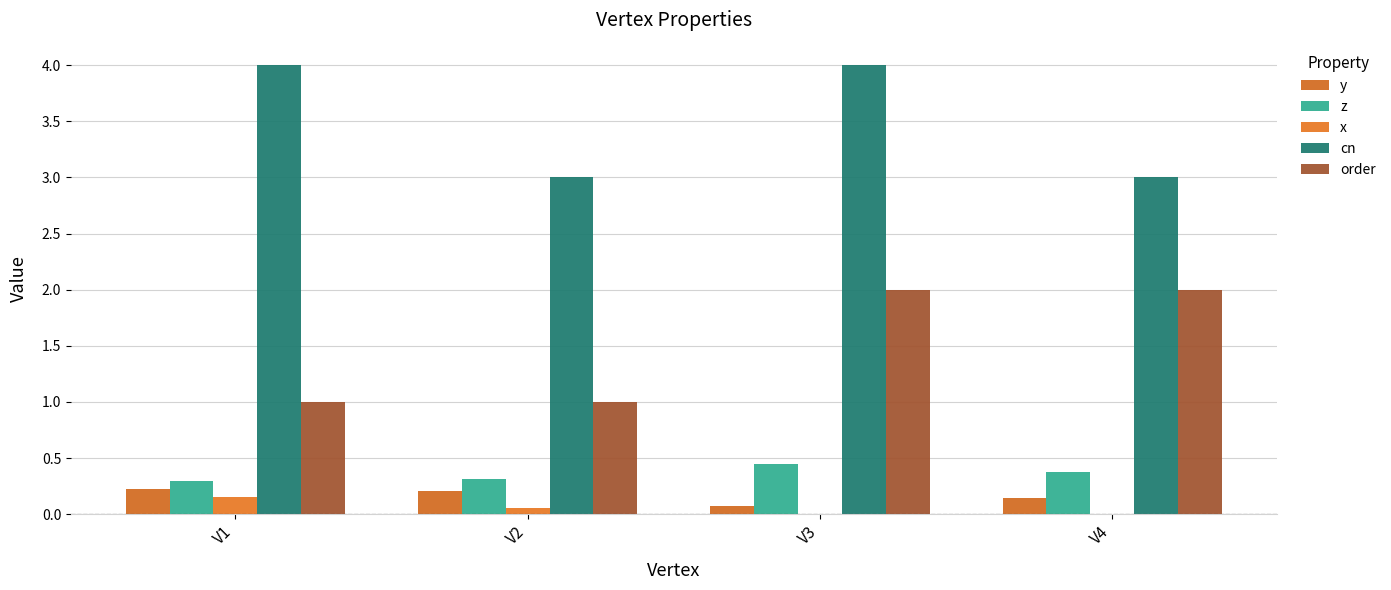

Rank the categories by y value from highest to lowest.

V1, V2, V4, V3